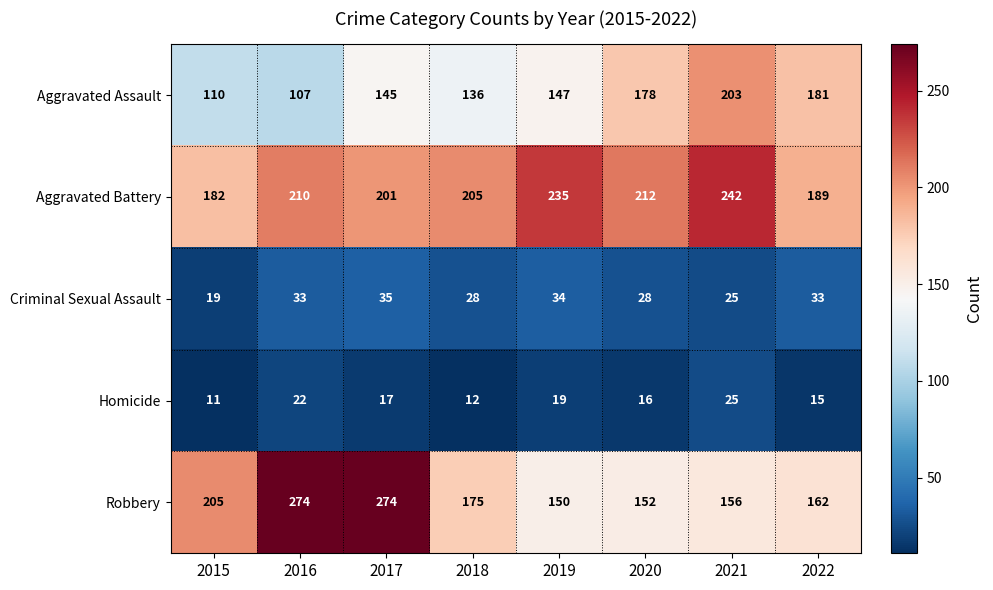

What value does the Robbery series have at 2022, to the nearest 10?

160